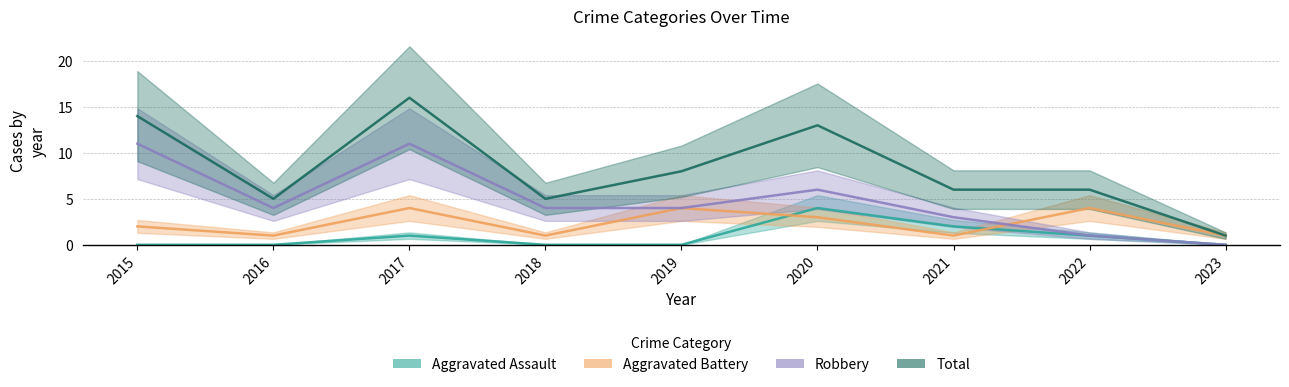

Is it true that Aggravated Assault equals 0 at 2019?

True